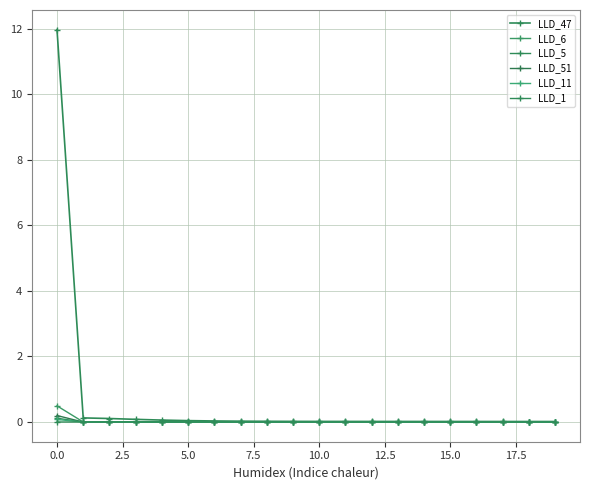

Reading right to left, transcribe all the data shown in this chart.

LLD_47: 0.0	0.0	0.0	0.0	0.0	0.0	0.0	0.0	0.0	0.0	0.0	0.0	0.0	0.0	0.0	0.1	0.1	0.1	0.1	12.0
LLD_6: -0.0	-0.0	-0.0	-0.0	-0.0	-0.0	-0.0	0.0	0.0	0.0	0.0	0.0	0.0	0.0	0.0	0.0	-0.0	0.0	0.0	0.5
LLD_5: 0.0	0.0	0.0	0.0	0.0	0.0	0.0	0.0	0.0	0.0	0.0	0.0	0.0	0.0	0.0	0.0	0.0	0.0	0.0	0.1
LLD_51: -0.0	-0.0	-0.0	-0.0	-0.0	-0.0	-0.0	-0.0	-0.0	-0.0	-0.0	-0.0	-0.0	-0.0	-0.0	-0.0	-0.0	-0.0	-0.0	0.2
LLD_11: 0.0	0.0	0.0	0.0	0.0	0.0	0.0	0.0	0.0	0.0	0.0	0.0	0.0	0.0	0.0	-0.0	-0.0	0.0	0.0	0.1
LLD_1: 0.0	0.0	0.0	0.0	0.0	0.0	0.0	0.0	0.0	0.0	0.0	0.0	0.0	0.0	0.0	0.0	0.0	0.0	0.0	0.0